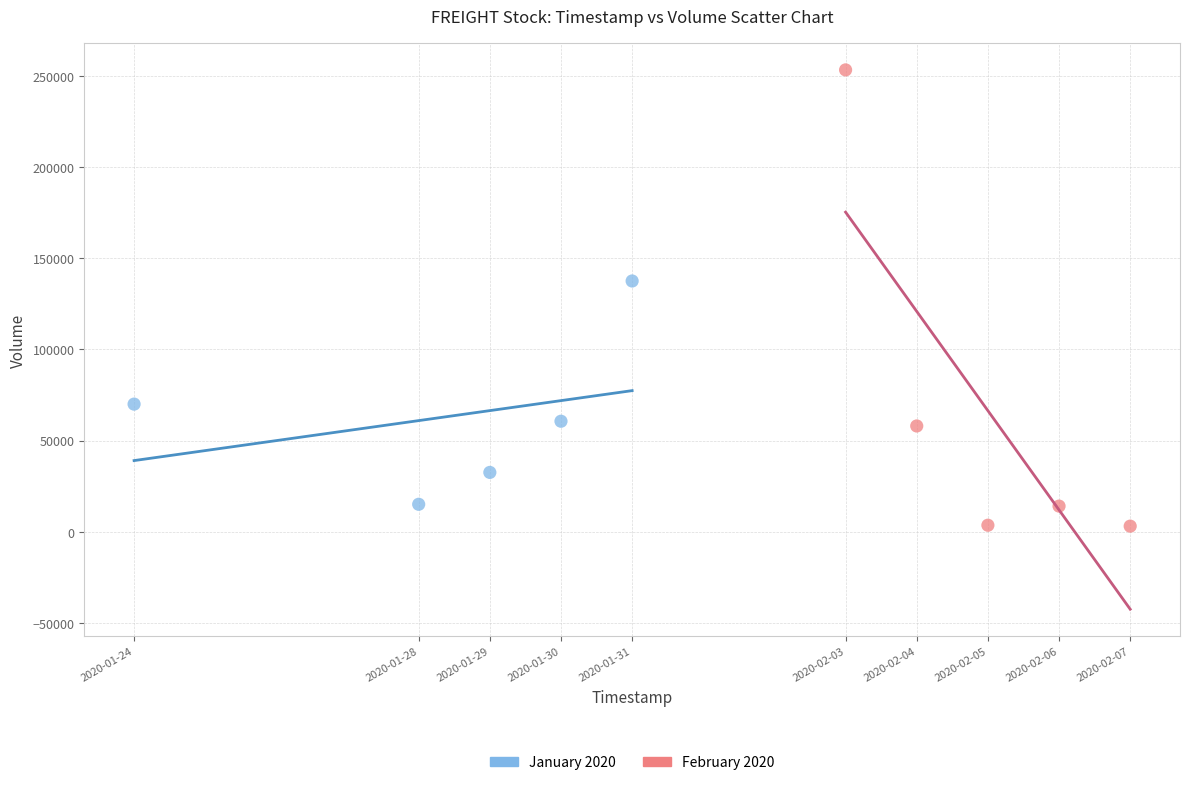

Which series reaches the maximum Y coordinate?

February 2020